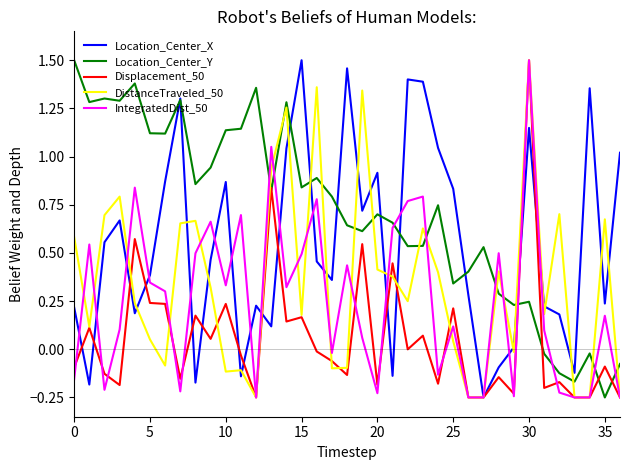

How many distinct data groups are displayed?

5